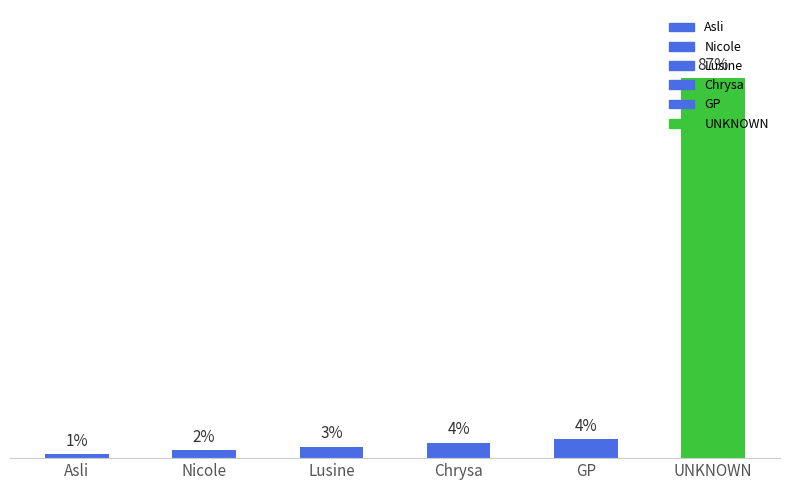

List the labels in order of value, largest first.

UNKNOWN, GP, Chrysa, Lusine, Nicole, Asli